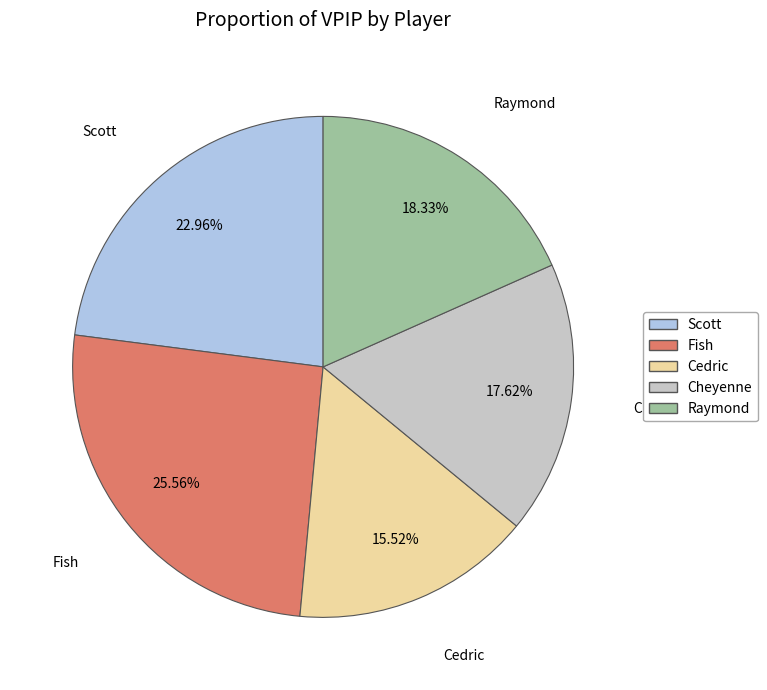

Does Scott represent more than half of the total?

No